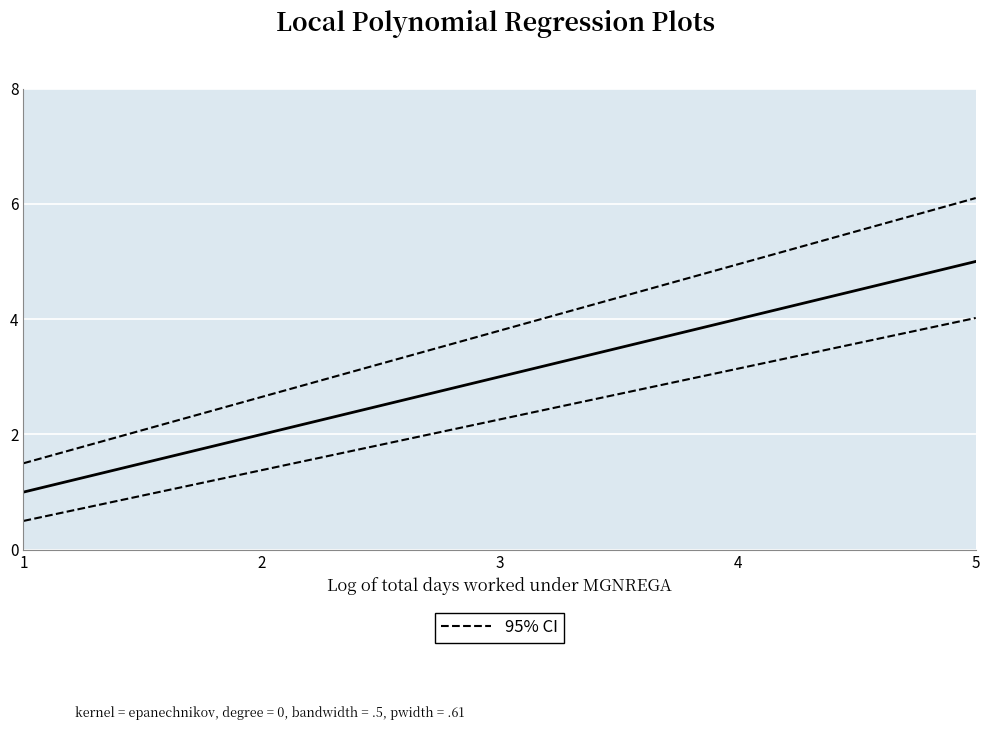

Reading right to left, transcribe all the data shown in this chart.

fit: 5=5.0	4=4.0	3=3.0	2=2.0	1=1.0
95% CI: 5=6.1	4=5.0	3=3.8	2=2.6	1=1.5